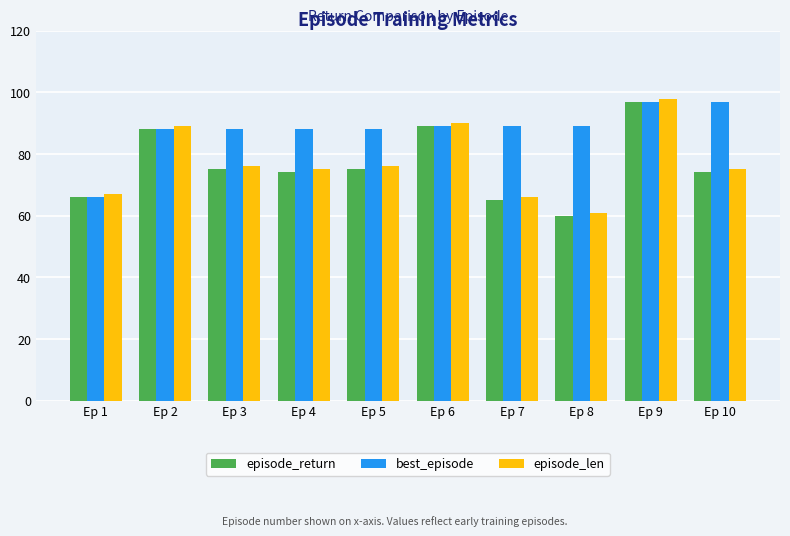

Are the bars grouped side by side (vs. stacked)?

Yes